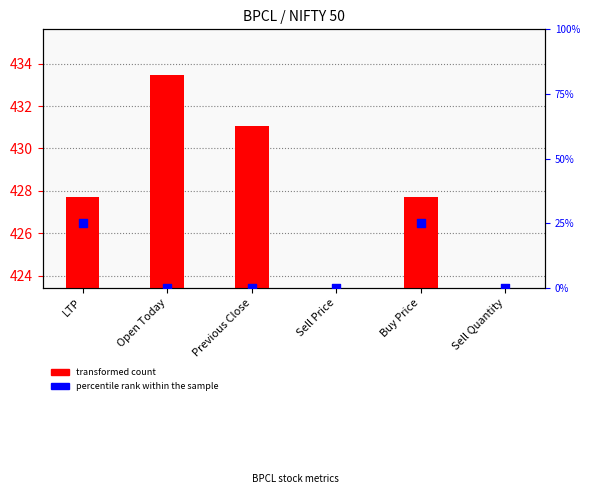

Which series reaches the minimum Y coordinate?

transformed count